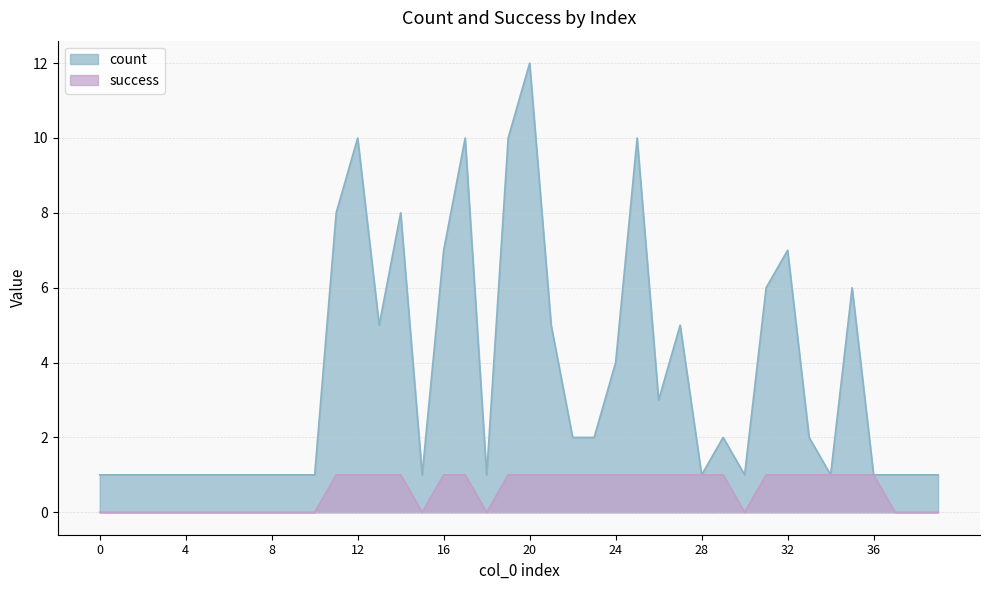

Reading left to right, transcribe all the data shown in this chart.

count: 1	1	1	1	1	1	1	1	1	1	1	8	10	5	8	1	7	10	1	10	12	5	2	2	4	10	3	5	1	2	1	6	7	2	1	6	1	1	1	1
success: 0	0	0	0	0	0	0	0	0	0	0	1	1	1	1	0	1	1	0	1	1	1	1	1	1	1	1	1	1	1	0	1	1	1	1	1	1	0	0	0